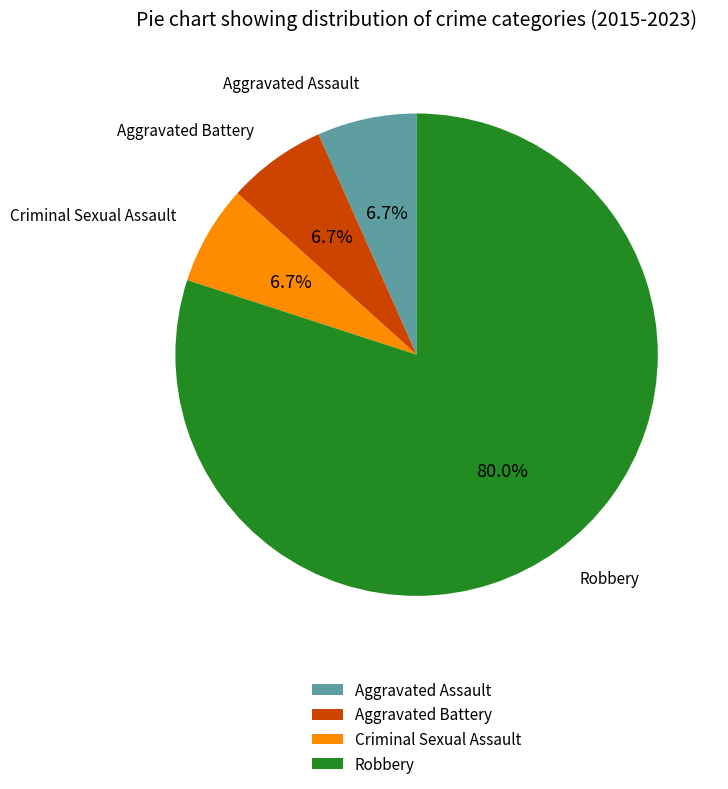

What is the largest slice in the pie chart?

Robbery